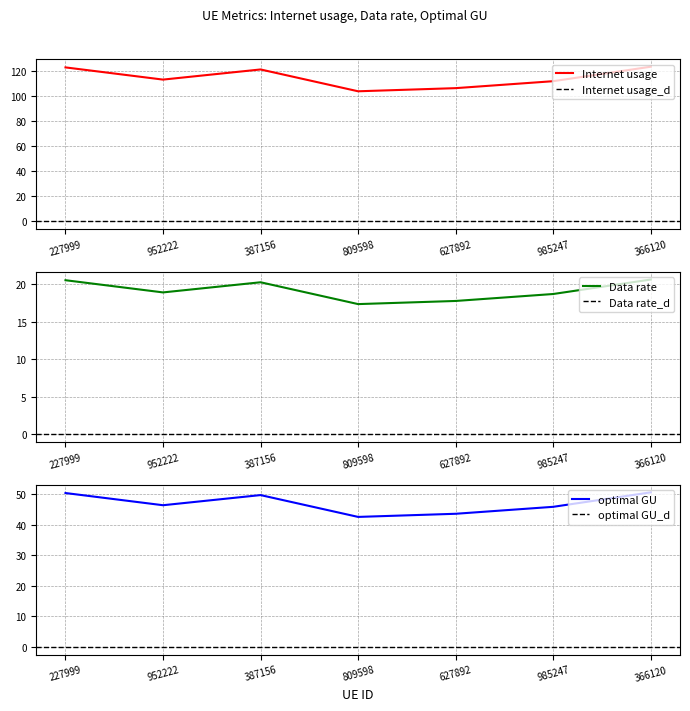

At which category is the sum across all series the highest?

366120